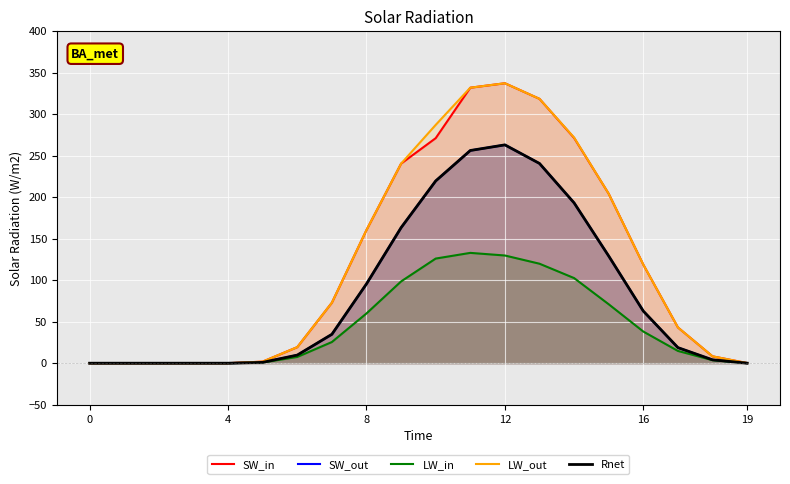

How many lines are shown in the chart?

5